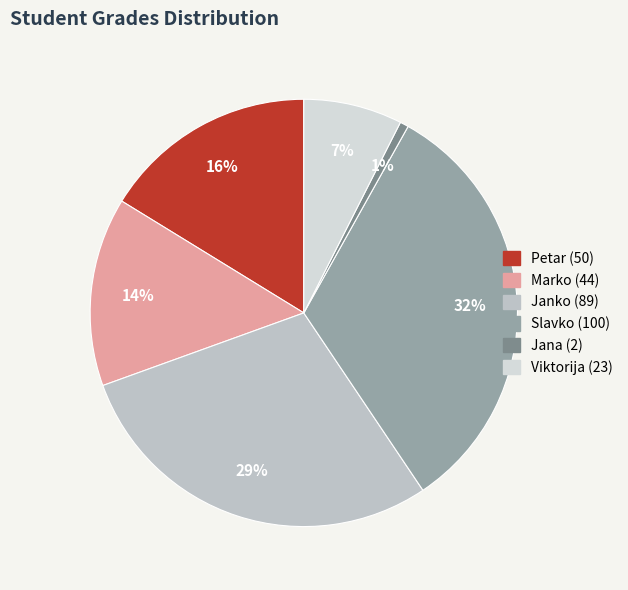

To the nearest percent, what percentage of the pie is Viktorija?

7%